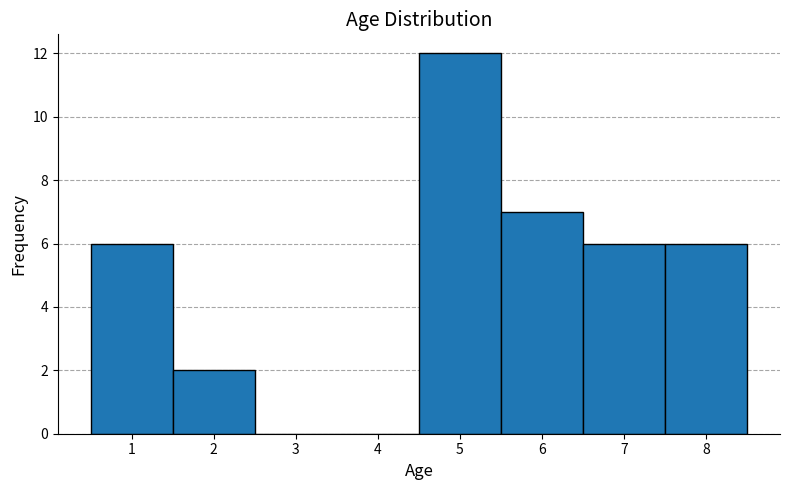

Which range on the x-axis has the tallest bar?

4.5 to 5.5